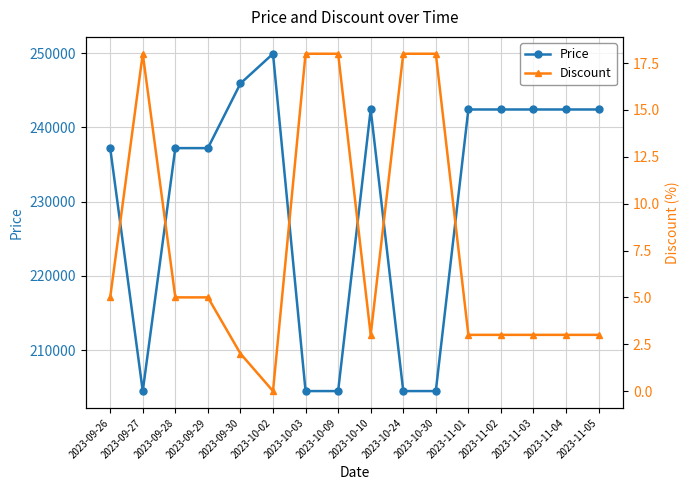

What is the difference between the Discount values at 2023-09-30 and 2023-09-29?

3